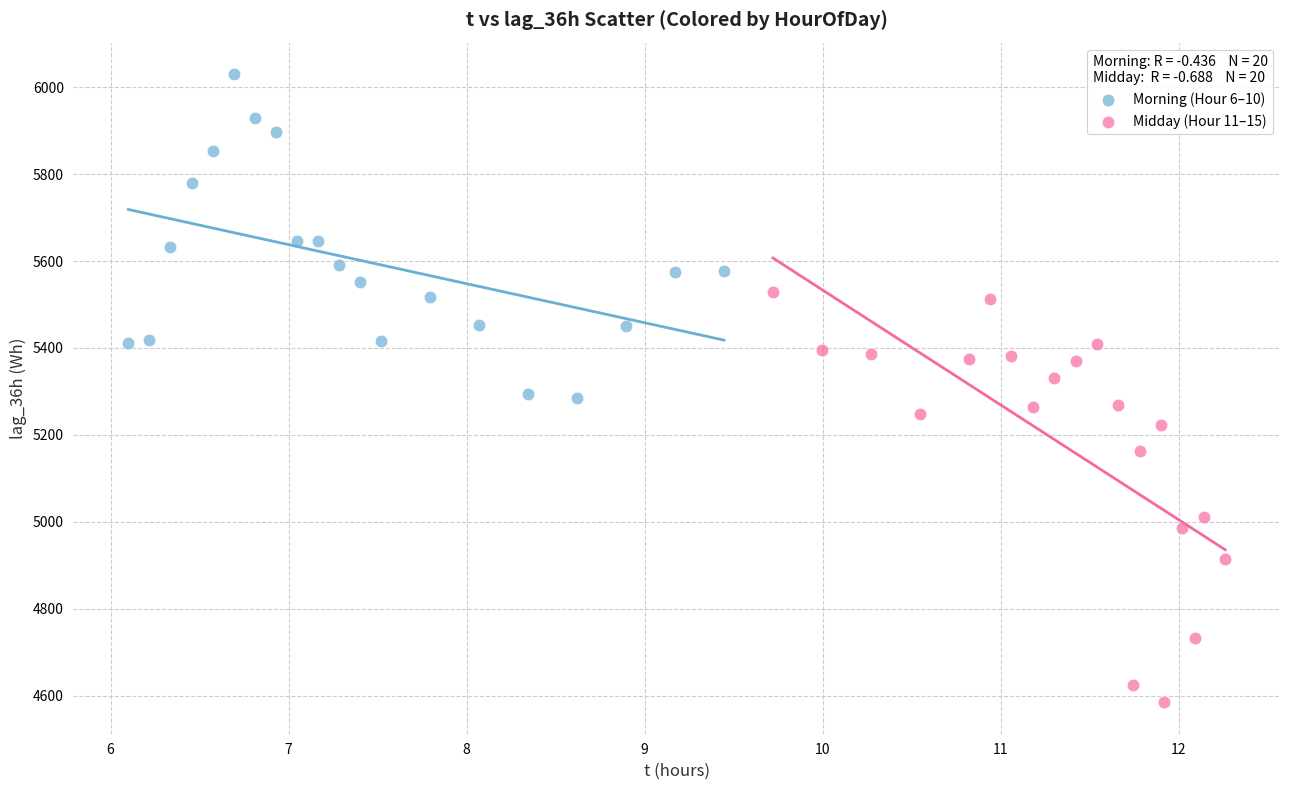

Which series reaches the maximum Y coordinate?

Morning (Hour 6–10)